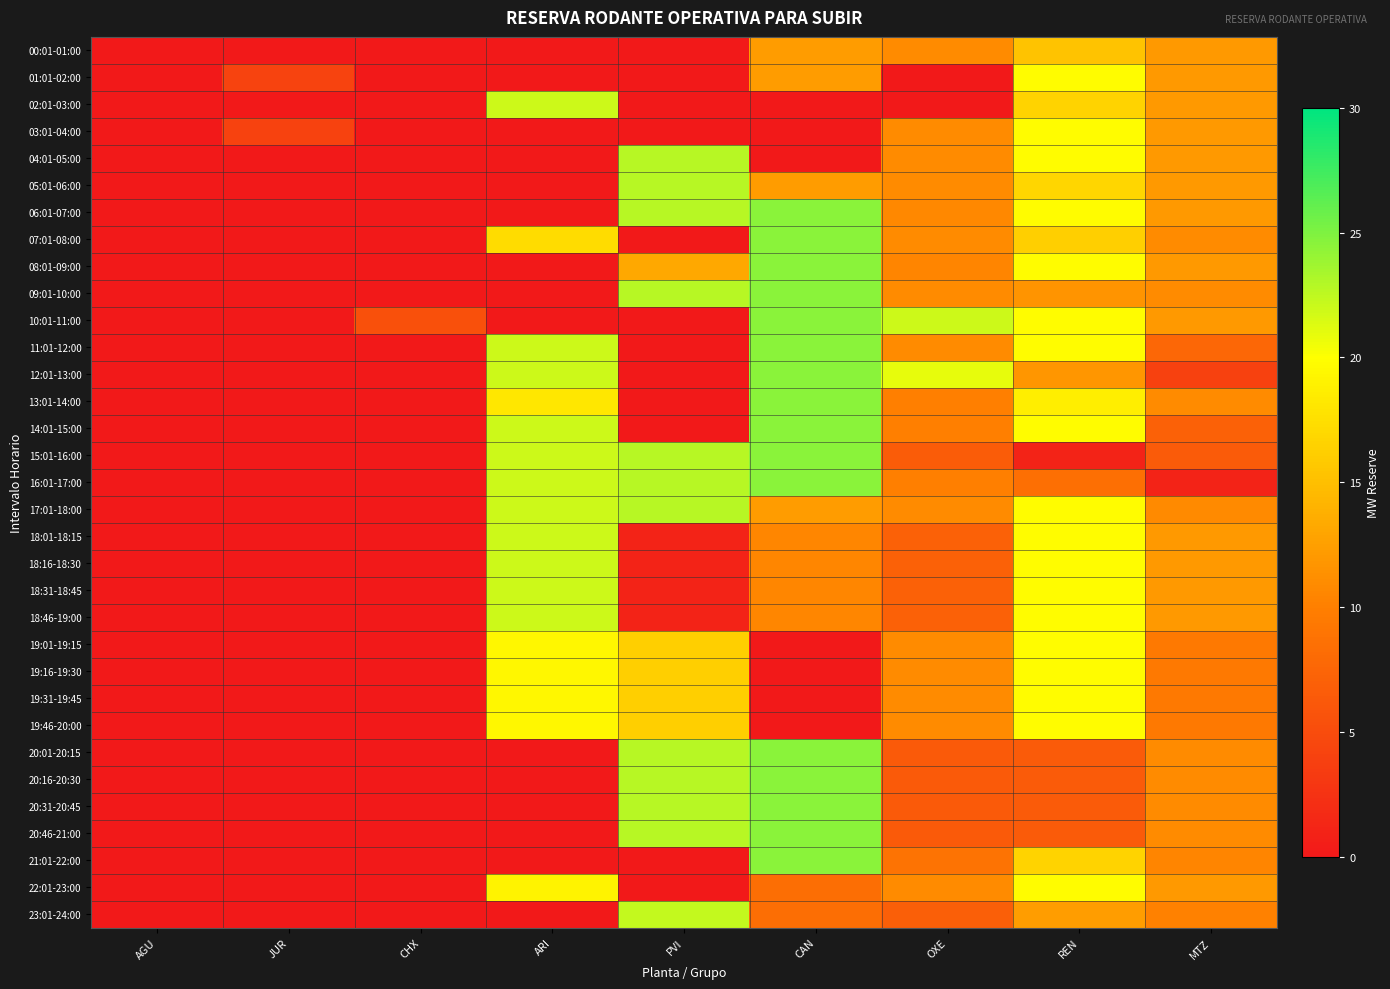

Rank the series by their maximum value, from highest to lowest.

06:01-07:00, 07:01-08:00, 08:01-09:00, 09:01-10:00, 10:01-11:00, 11:01-12:00, 12:01-13:00, 13:01-14:00, 14:01-15:00, 15:01-16:00, 16:01-17:00, 20:01-20:15, 20:16-20:30, 20:31-20:45, 20:46-21:00, 21:01-22:00, 04:01-05:00, 05:01-06:00, 17:01-18:00, 23:01-24:00, 02:01-03:00, 18:01-18:15, 18:16-18:30, 18:31-18:45, 18:46-19:00, 01:01-02:00, 03:01-04:00, 19:01-19:15, 19:16-19:30, 19:31-19:45, 19:46-20:00, 22:01-23:00, 00:01-01:00